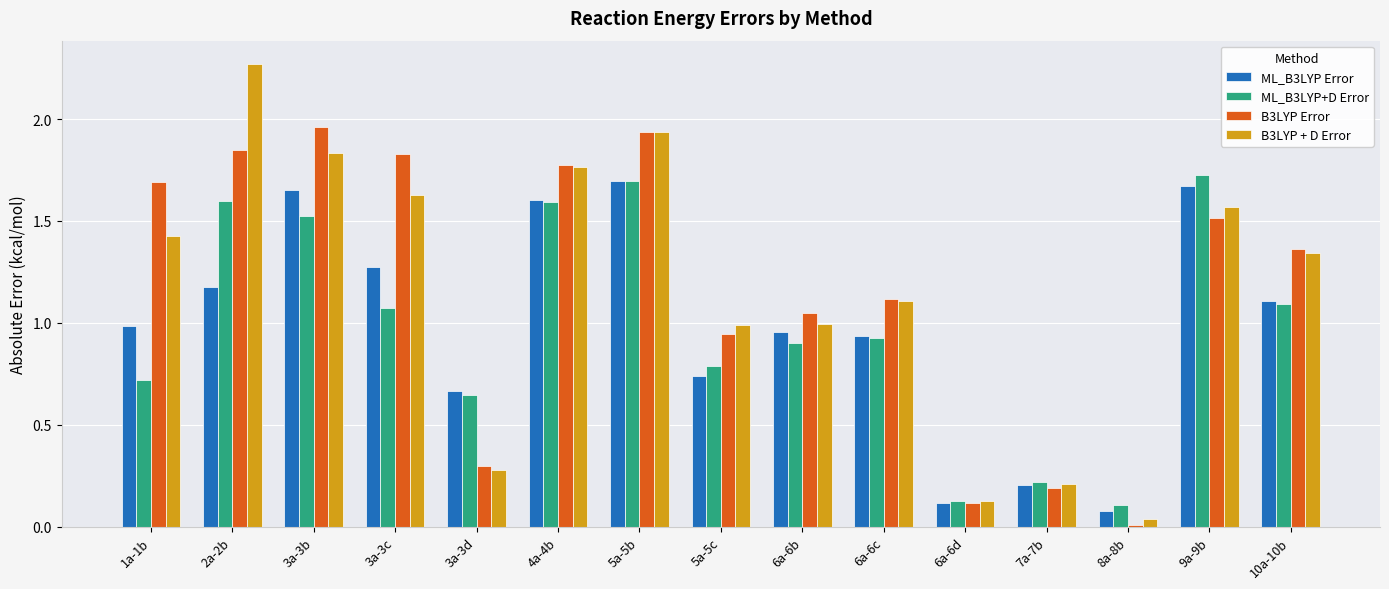

What position from the right is 5a-5b?

9